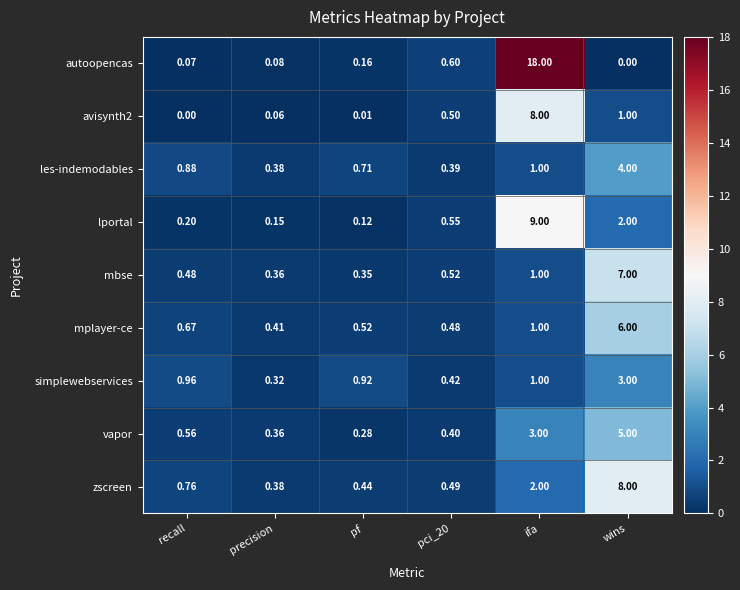

Between pf and wins, which series saw the biggest shift?

zscreen